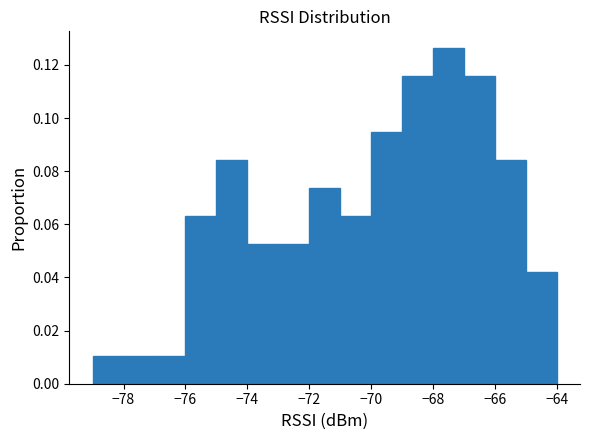

Reading left to right, transcribe this chart: for each bar, give the range it covers on the x-axis and its height. The values are not printed on the chart, so give them approximately, as read against the axis.

-79 to -78: 0.010
-78 to -77: 0.010
-77 to -76: 0.010
-76 to -75: 0.064
-75 to -74: 0.084
-74 to -73: 0.052
-73 to -72: 0.052
-72 to -71: 0.074
-71 to -70: 0.064
-70 to -69: 0.094
-69 to -68: 0.116
-68 to -67: 0.126
-67 to -66: 0.116
-66 to -65: 0.084
-65 to -64: 0.042